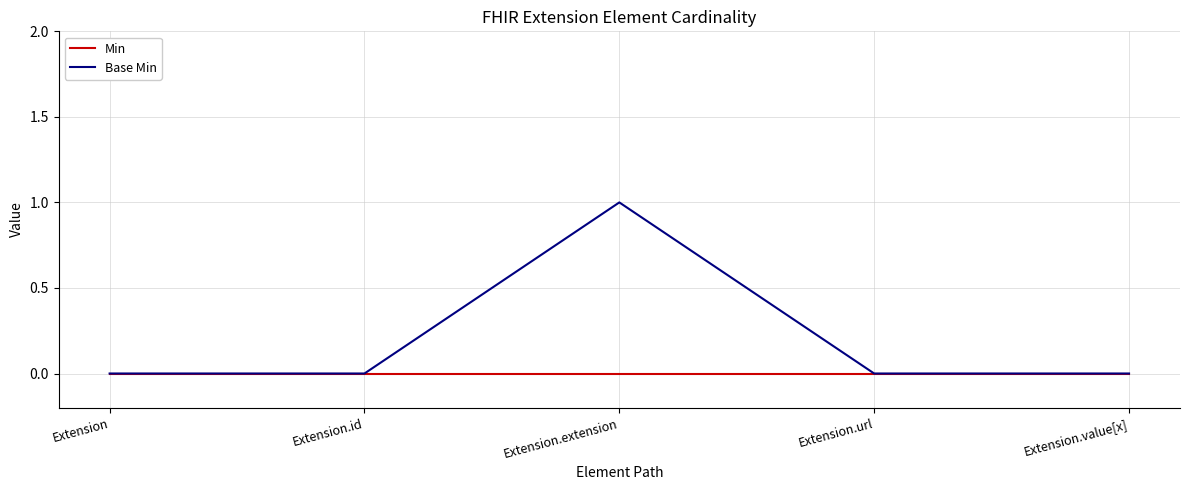

Count the number of data series in this chart.

2